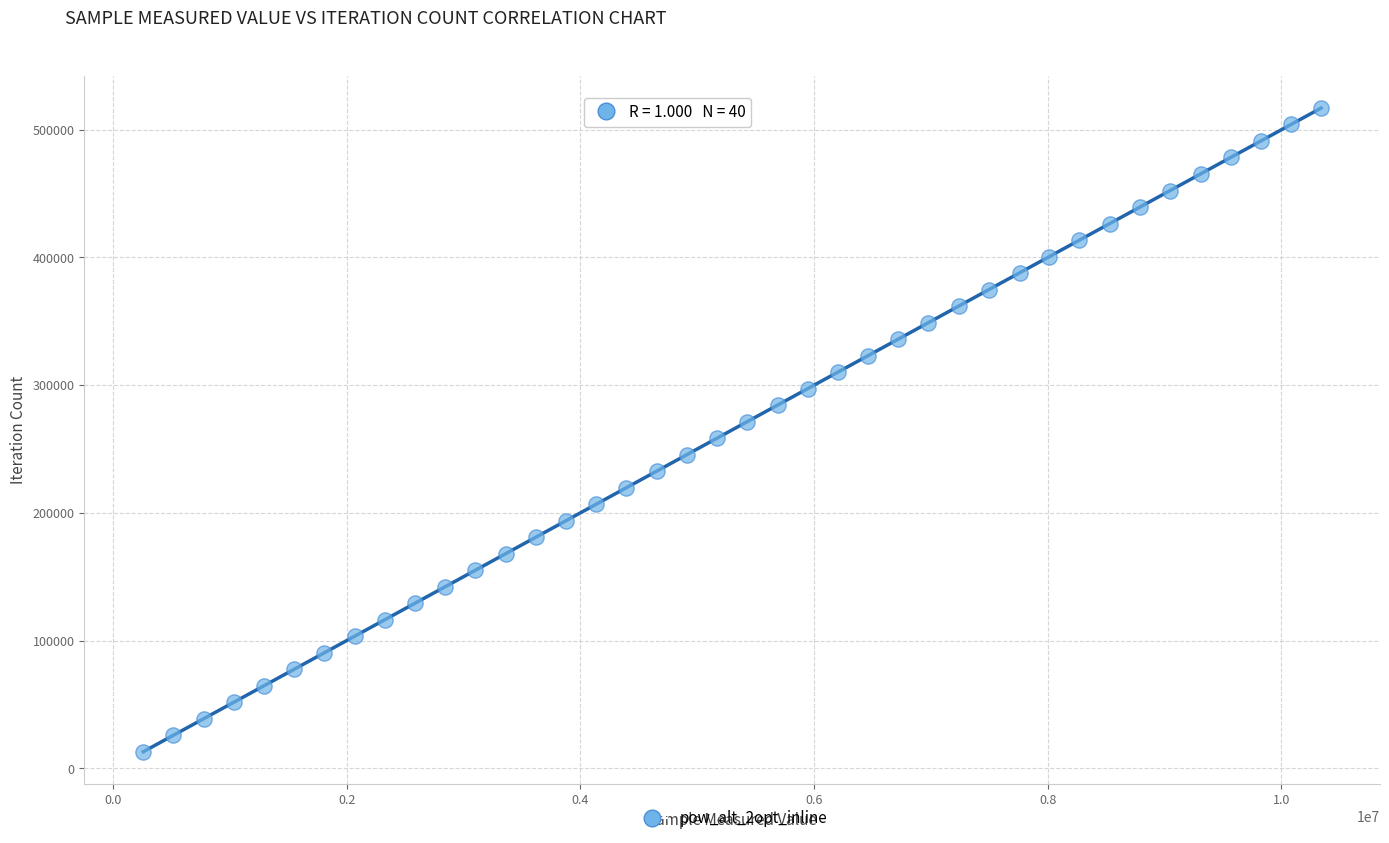

What is the range of Y values (max minus min)?

503997